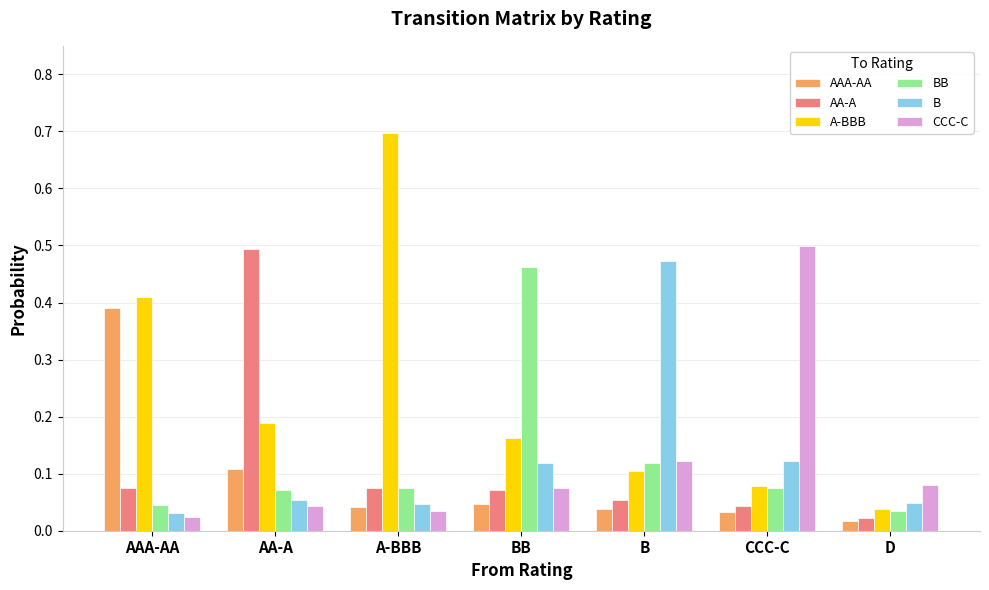

Which series has the largest range (max minus min)?

A-BBB